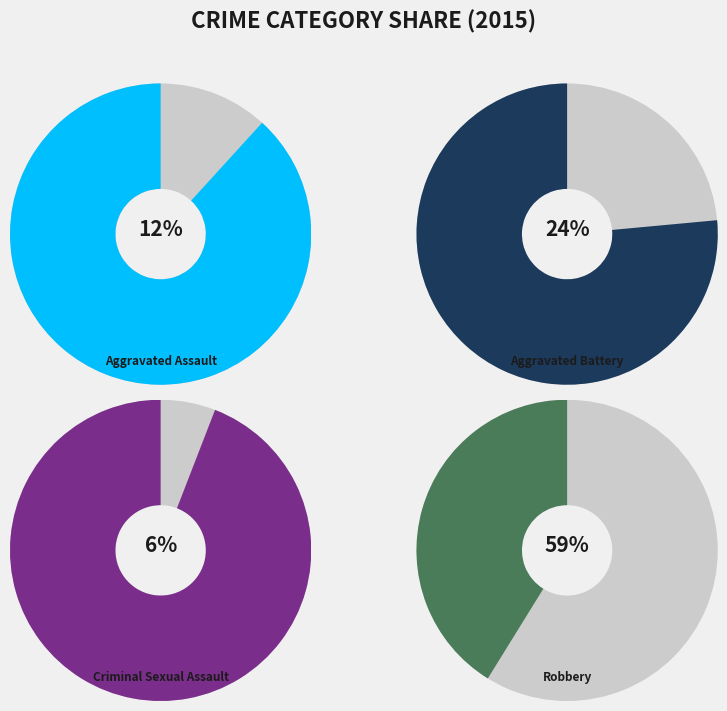

How much of the chart is everything except Aggravated Assault?

88.2%